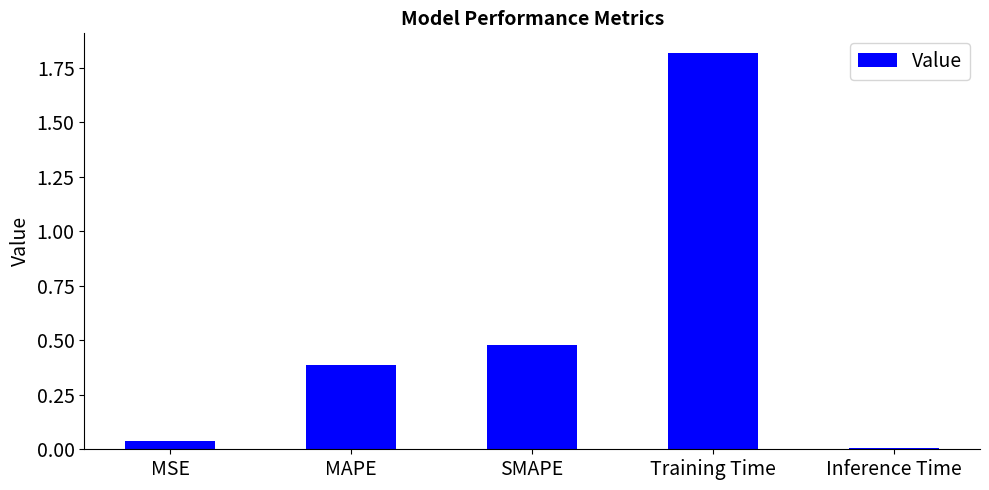

Read the value at MAPE.

0.4